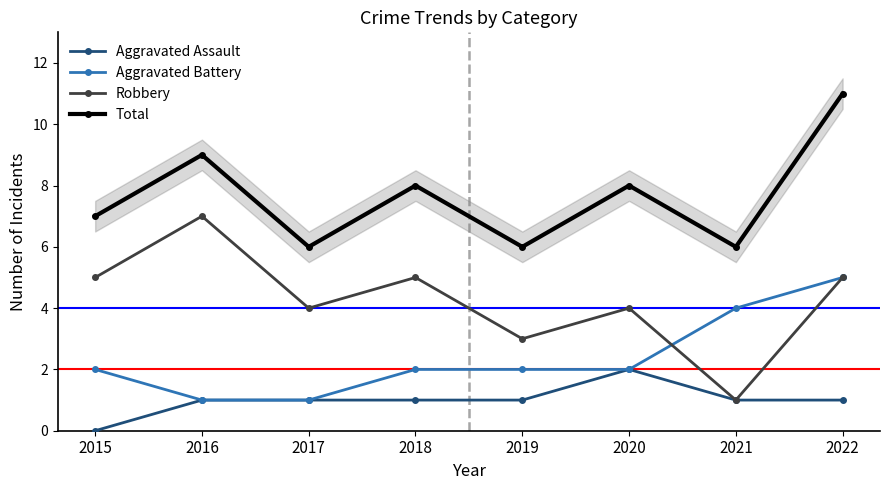

True or false: Aggravated Assault has more than 2 interior local peaks.

False